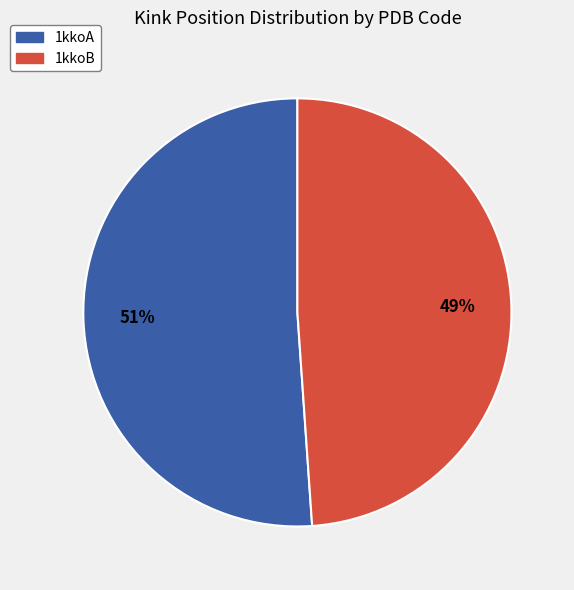

Which slice is the smallest?

1kkoB